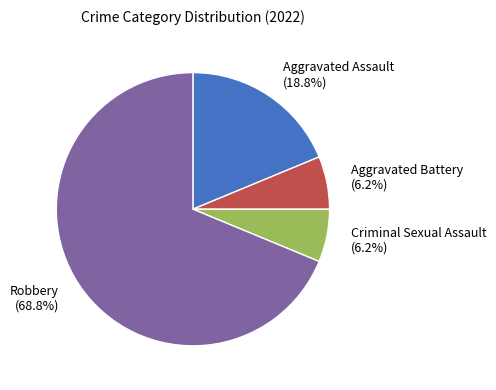

Combined, do Criminal Sexual Assault and Aggravated Assault account for over 50%?

No